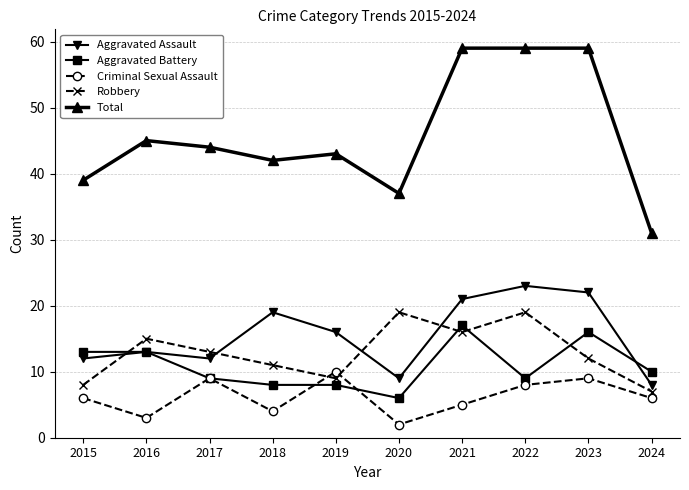

True or false: Robbery has a value of 8 at 2015.

True